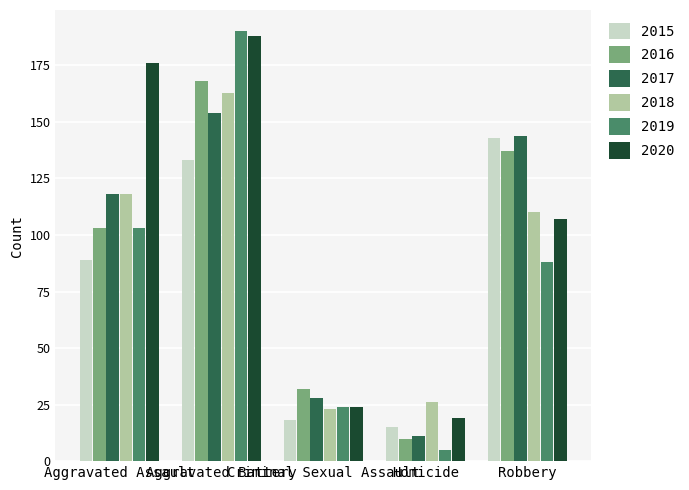

How many categories are shown in the chart?

5